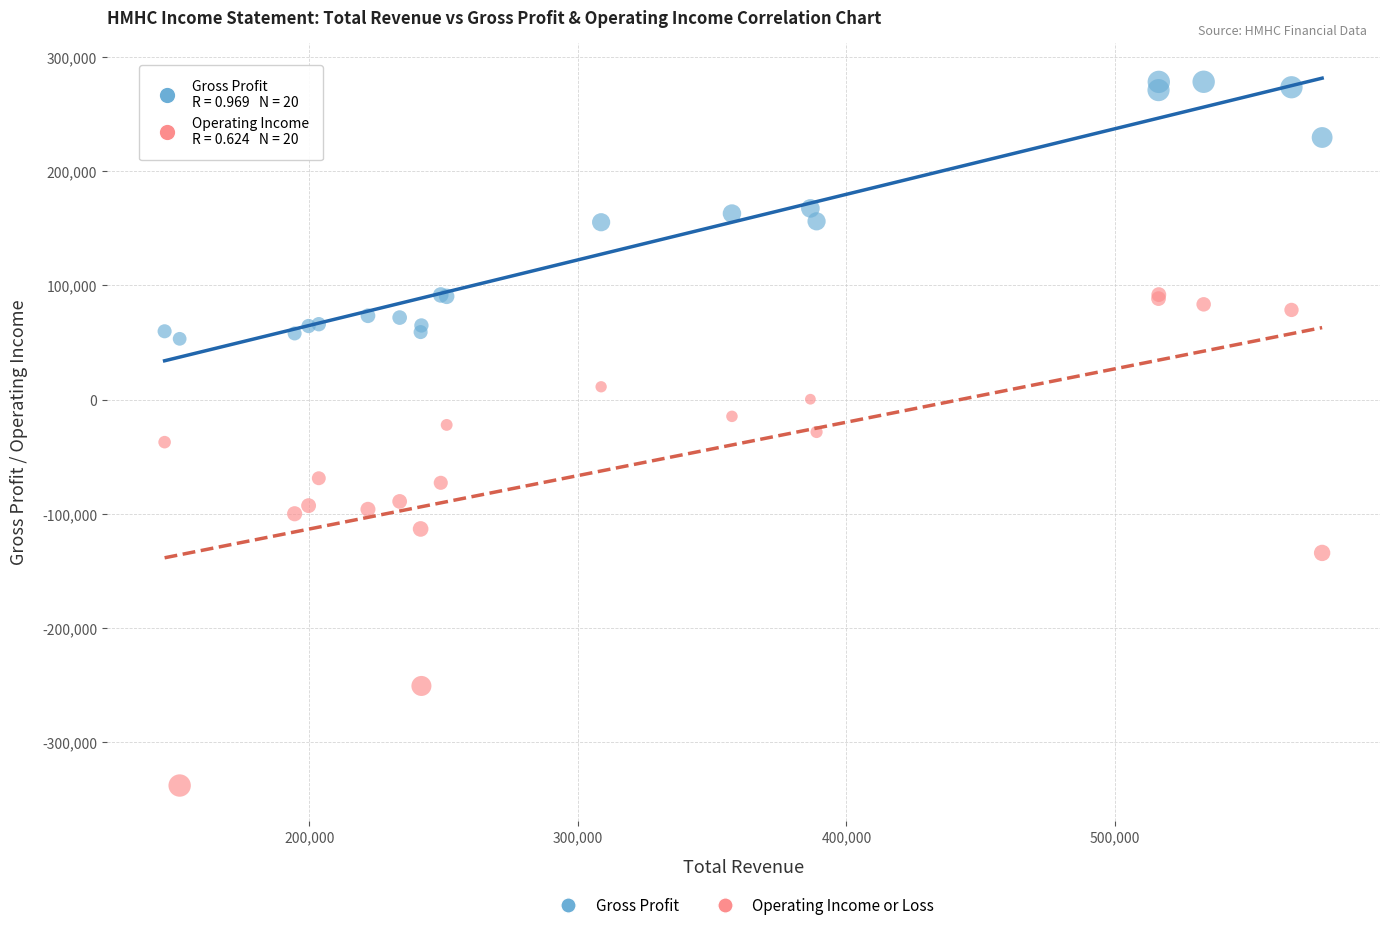

Which series contains the lowest Y value?

Operating Income or Loss